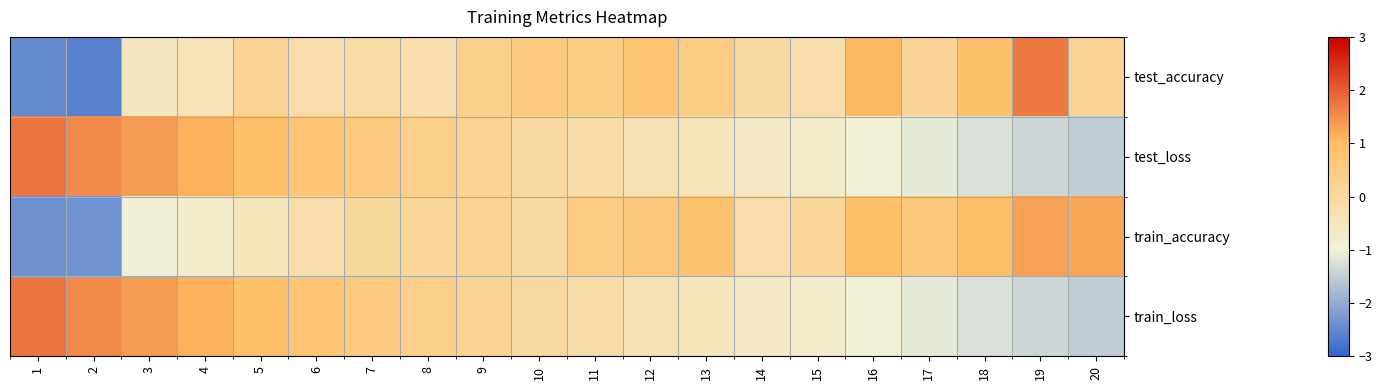

Reading left to right, transcribe all the data shown in this chart.

test_accuracy: 1=-2.5	2=-2.6	3=-0.6	4=-0.4	5=0.2	6=-0.2	7=-0.1	8=-0.2	9=0.3	10=0.5	11=0.5	12=0.8	13=0.5	14=0.0	15=-0.2	16=1.1	17=0.1	18=0.9	19=1.7	20=0.2
test_loss: 1=1.8	2=1.6	3=1.3	4=1.1	5=0.9	6=0.7	7=0.6	8=0.4	9=0.2	10=0.0	11=-0.2	12=-0.3	13=-0.5	14=-0.7	15=-0.8	16=-1.0	17=-1.1	18=-1.2	19=-1.4	20=-1.5
train_accuracy: 1=-2.4	2=-2.4	3=-1.0	4=-0.8	5=-0.5	6=-0.2	7=0.0	8=0.1	9=0.2	10=0.0	11=0.5	12=0.6	13=0.8	14=-0.2	15=0.1	16=0.9	17=0.6	18=1.0	19=1.3	20=1.2
train_loss: 1=1.8	2=1.6	3=1.3	4=1.1	5=0.9	6=0.7	7=0.6	8=0.4	9=0.2	10=0.0	11=-0.2	12=-0.3	13=-0.5	14=-0.7	15=-0.8	16=-1.0	17=-1.1	18=-1.2	19=-1.4	20=-1.5